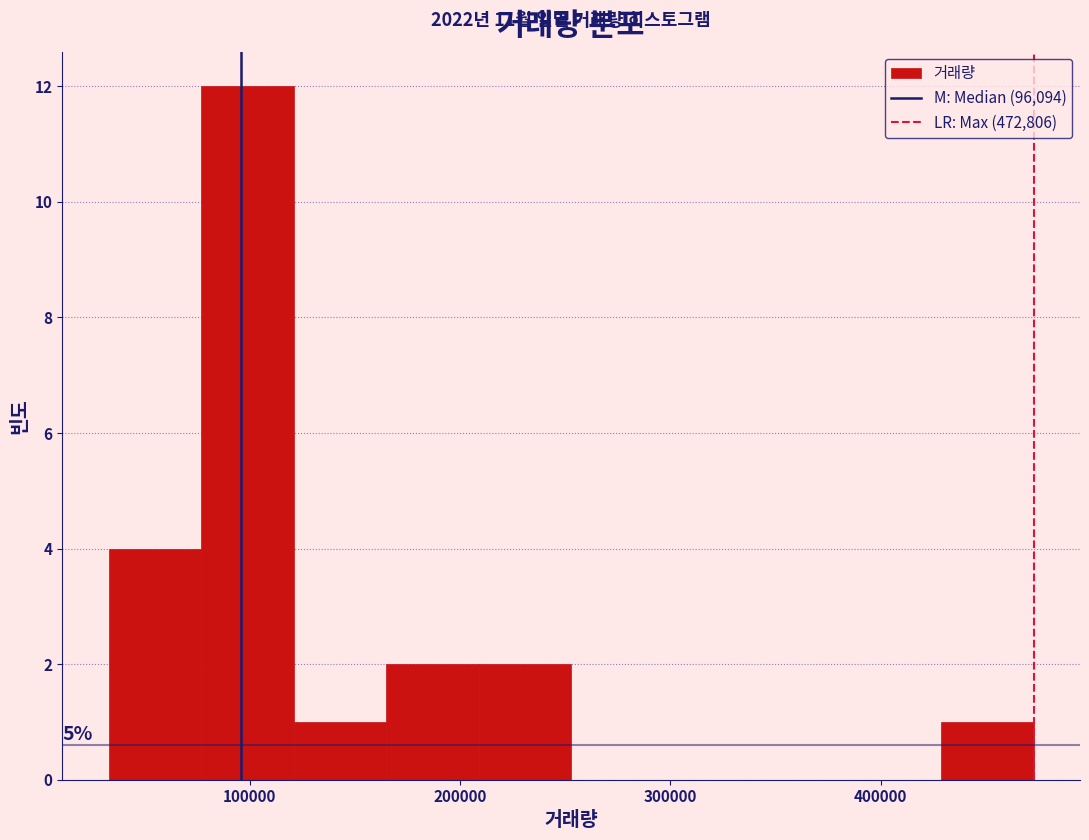

Which range on the x-axis has the tallest bar?

80000 to 120000